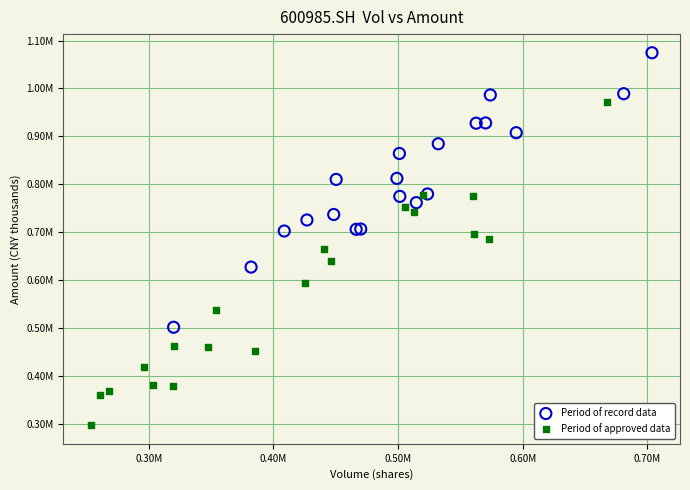

Which series contains the lowest Y value?

Period of approved data